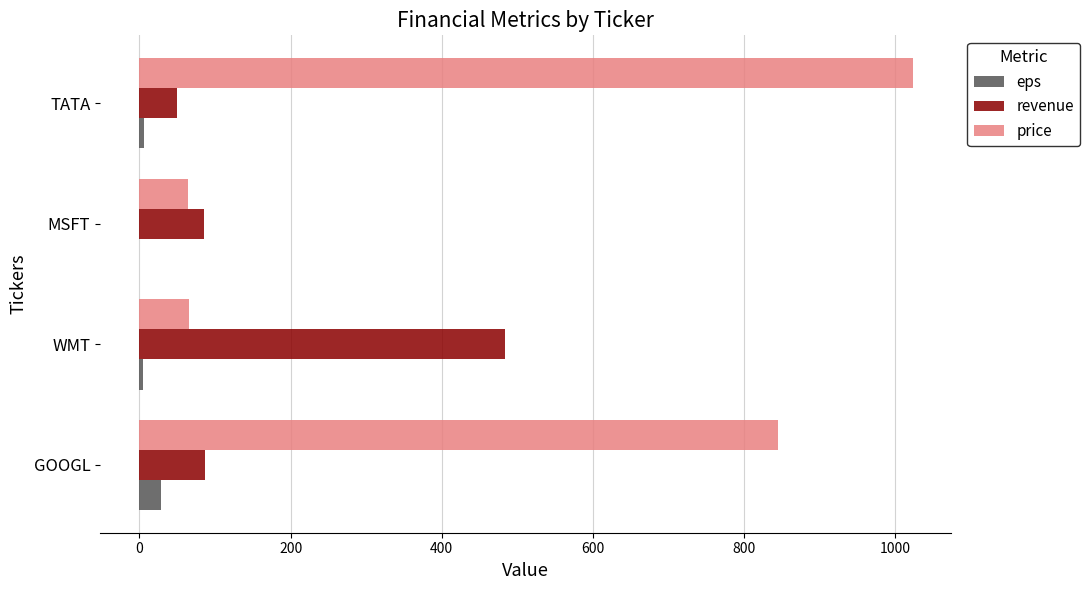

What is the total value across all series at GOOGL?

959.8